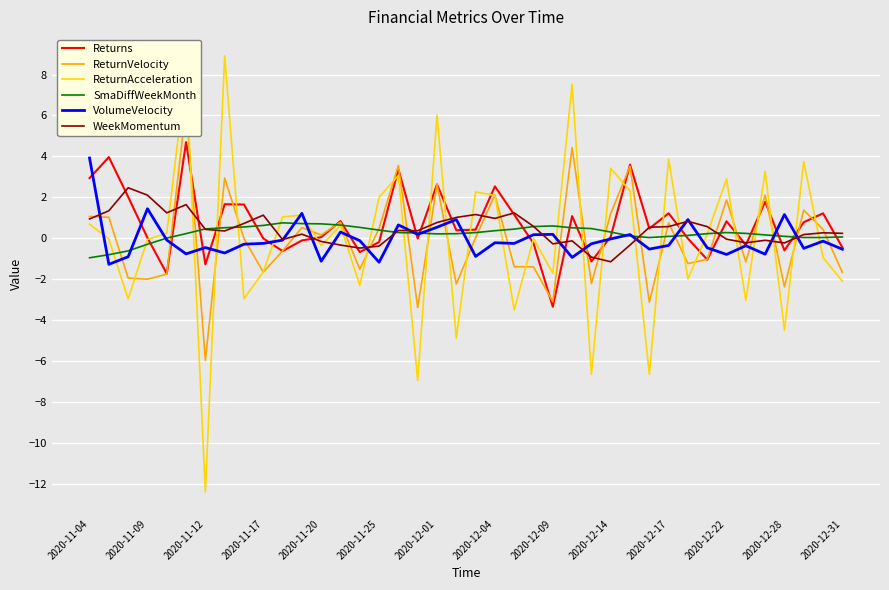

What is the minimum value shown in the chart?

-12.4